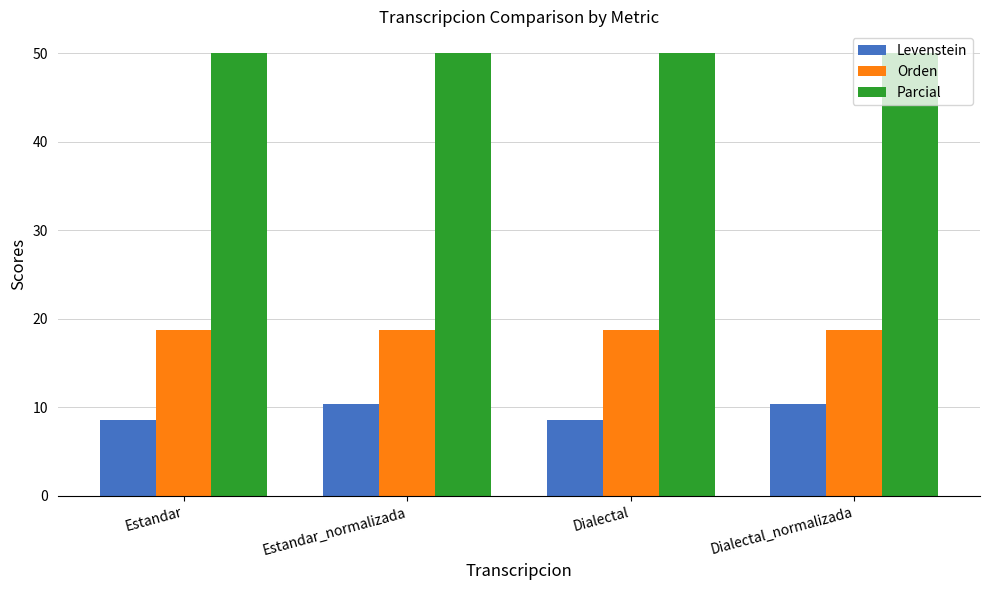

What is the minimum value shown in the chart?

8.6